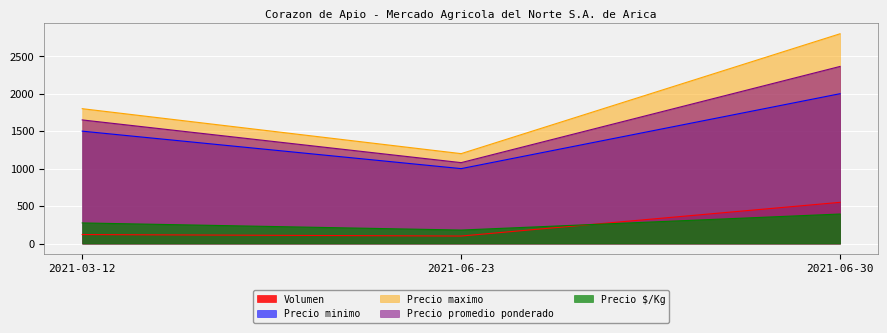

Reading right to left, transcribe all the data shown in this chart.

Volumen: 2021-06-30=550	2021-06-23=100	2021-03-12=120
Precio minimo: 2021-06-30=2000	2021-06-23=1000	2021-03-12=1500
Precio maximo: 2021-06-30=2800	2021-06-23=1200	2021-03-12=1800
Precio promedio ponderado: 2021-06-30=2364	2021-06-23=1080	2021-03-12=1650
Precio $/Kg: 2021-06-30=394	2021-06-23=180	2021-03-12=275